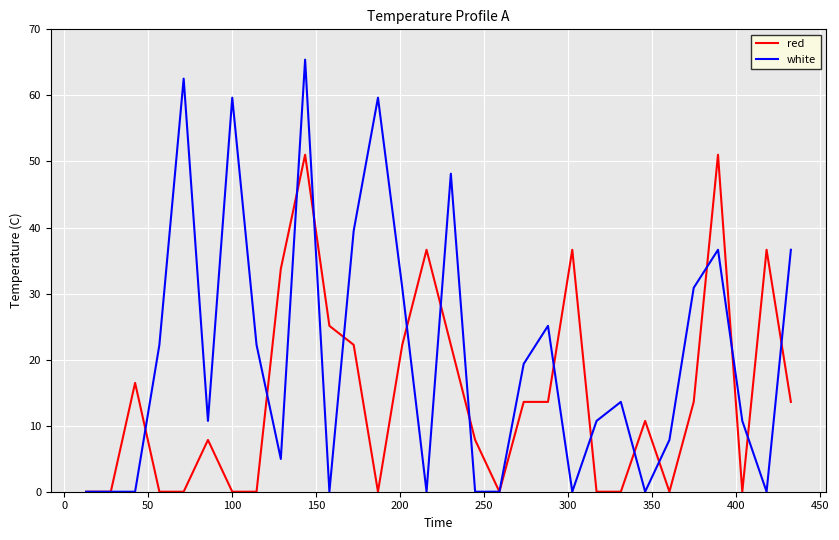

Which series has the largest total across all categories?

white